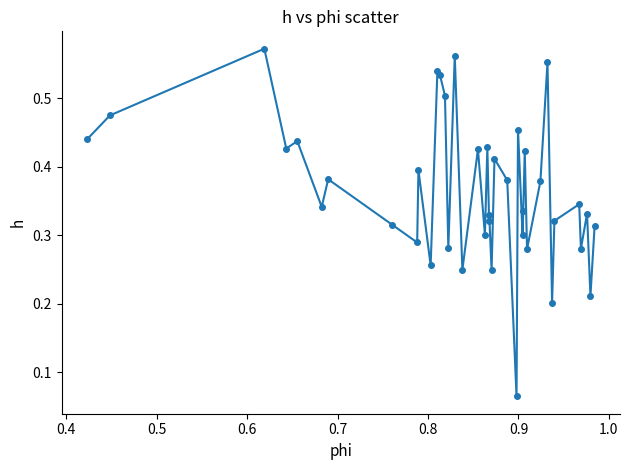

How many values are between 0 and 1?

40